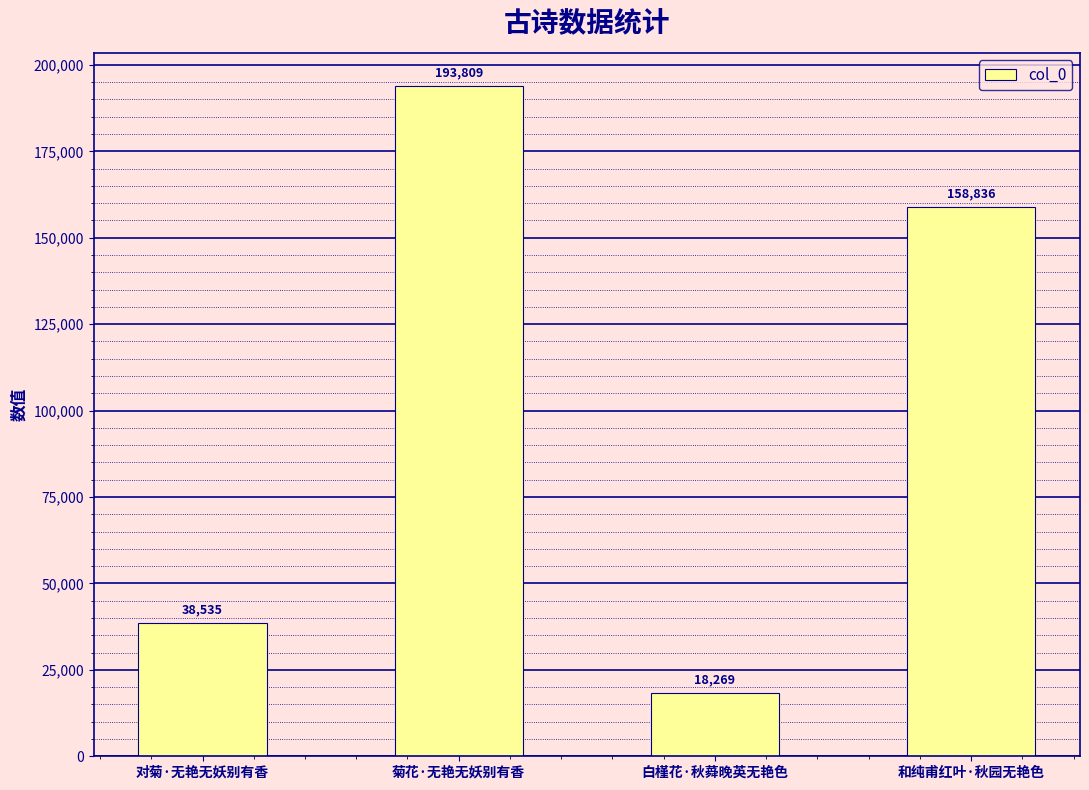

Rank the categories by value from highest to lowest.

菊花·无艳无妖别有香, 和纯甫红叶·秋园无艳色, 对菊·无艳无妖别有香, 白槿花·秋蕣晚英无艳色